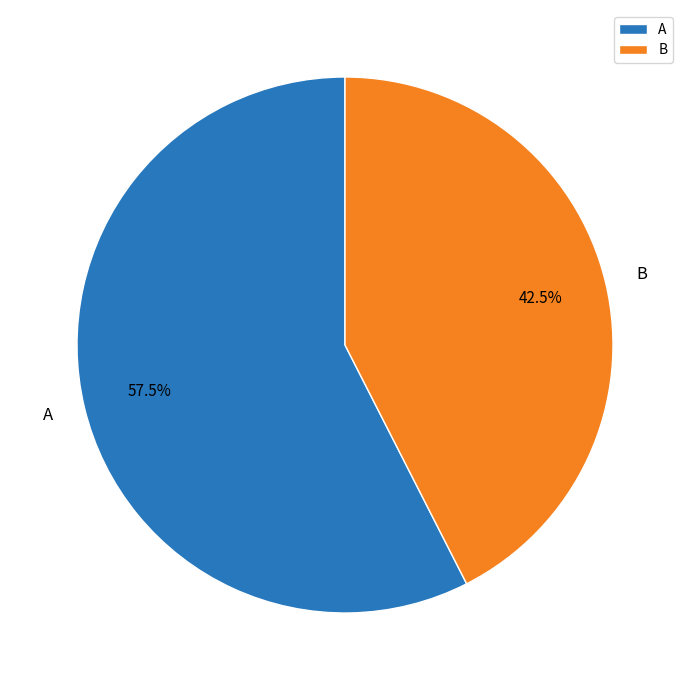

How many slices are in this pie chart?

2